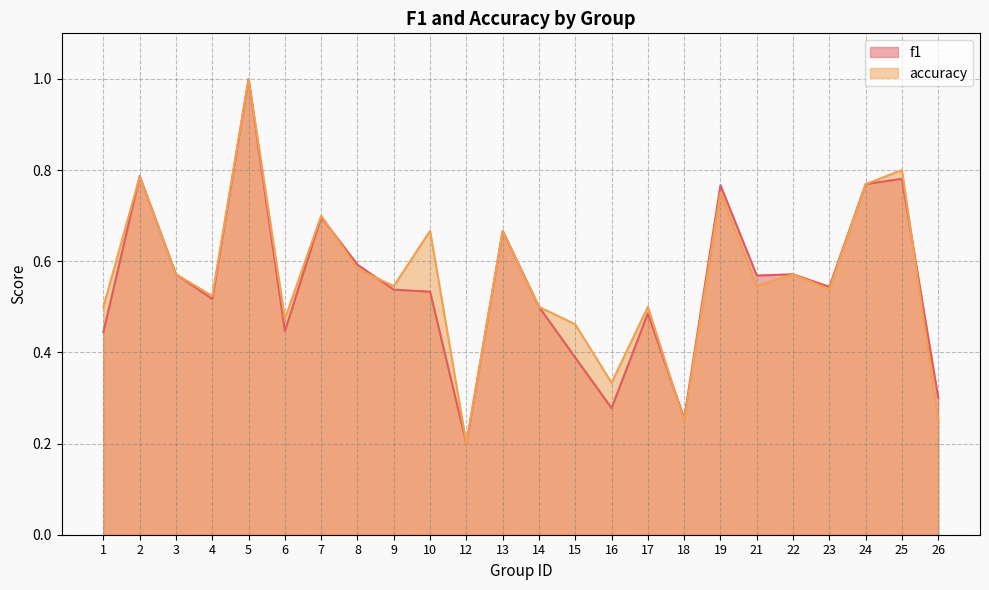

Read the f1 value at 10.

0.5